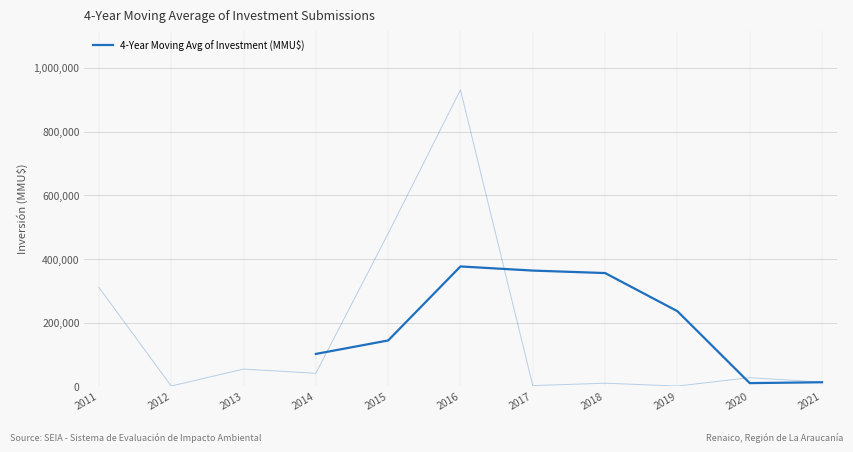

What is the average value?

200116.9